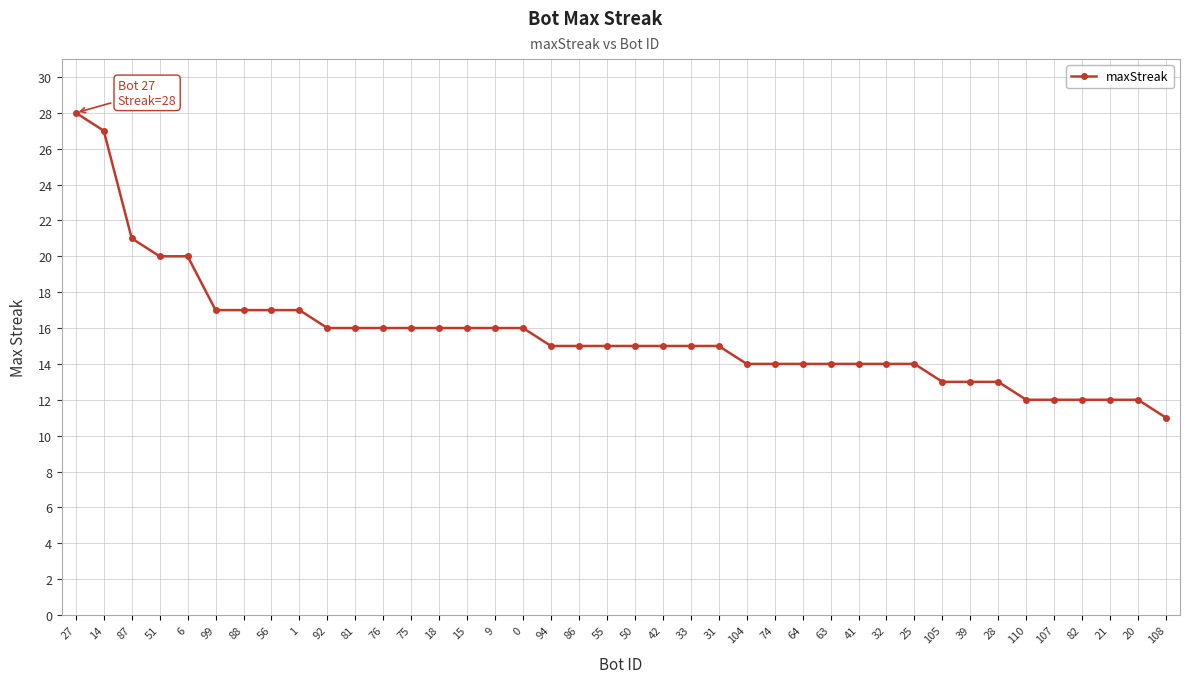

What is the average value?

16